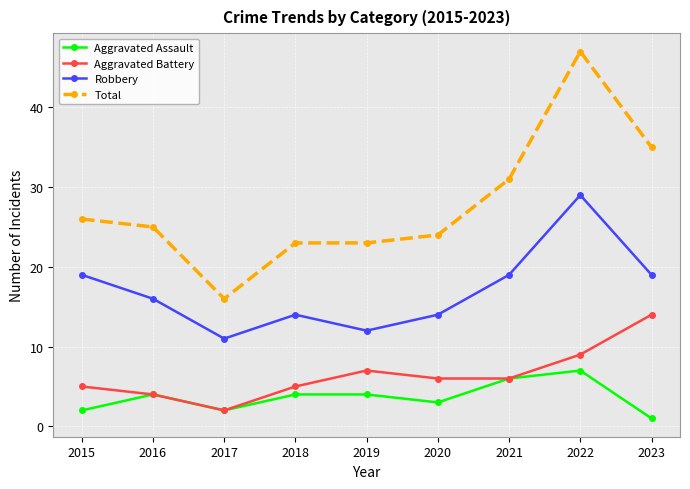

Count the number of categories in the chart.

9